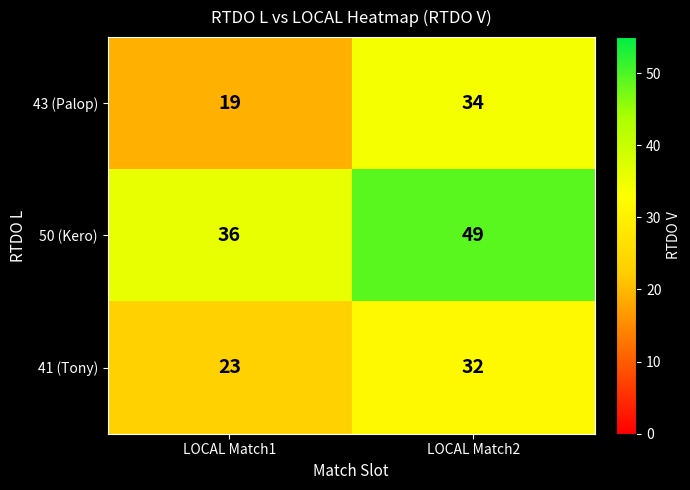

What is the difference between the 41 (Tony) values at LOCAL Match2 and LOCAL Match1?

9